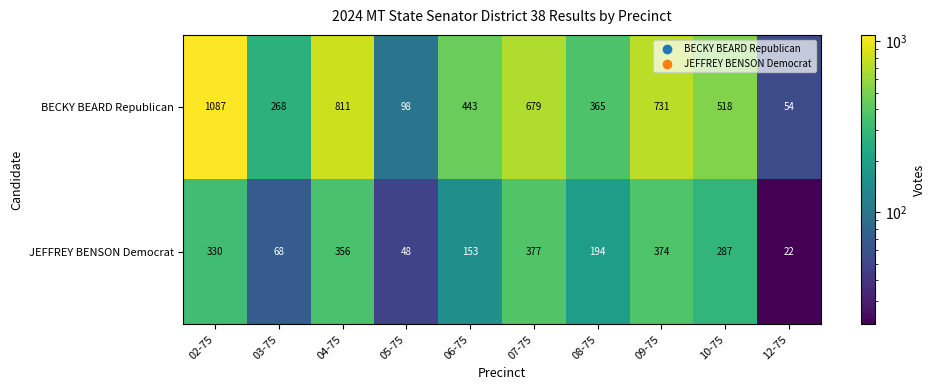

Reading left to right, what are all the values shown in this chart?

BECKY BEARD Republican: 1087	268	811	98	443	679	365	731	518	54
JEFFREY BENSON Democrat: 330	68	356	48	153	377	194	374	287	22